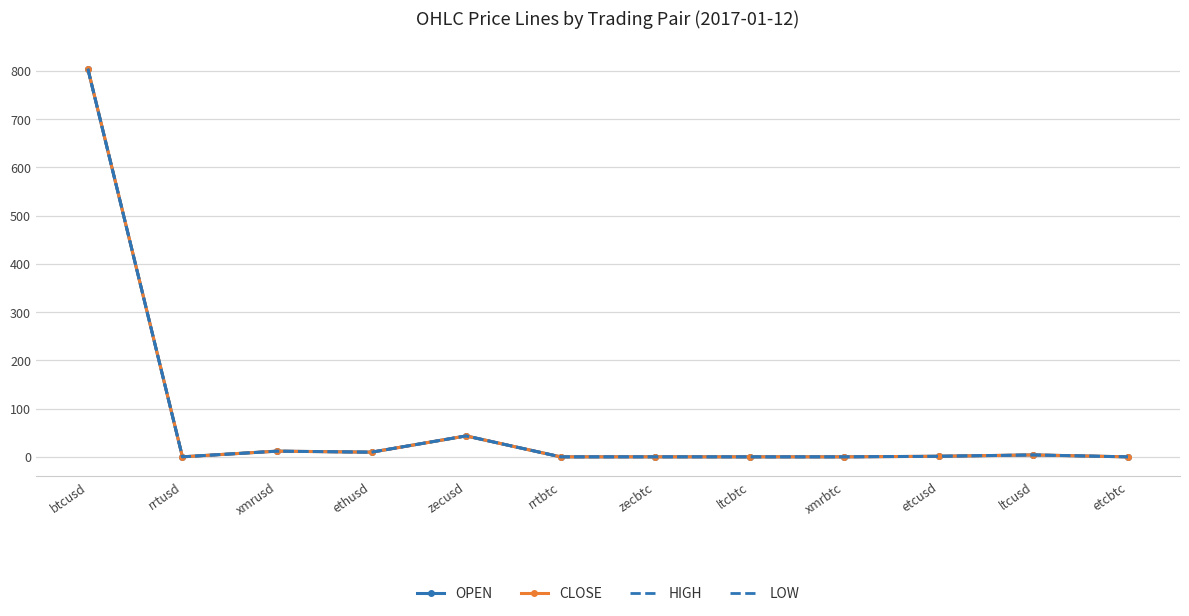

At how many categories does at least one series exceed 709?

1